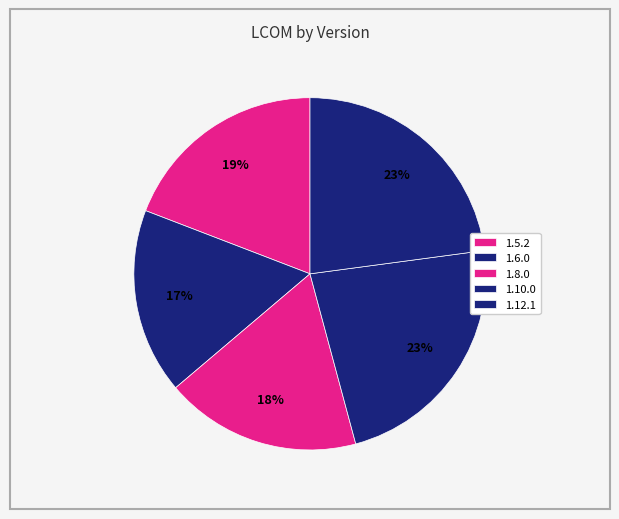

Rank the categories by value from highest to lowest.

1.10.0, 1.12.1, 1.5.2, 1.8.0, 1.6.0